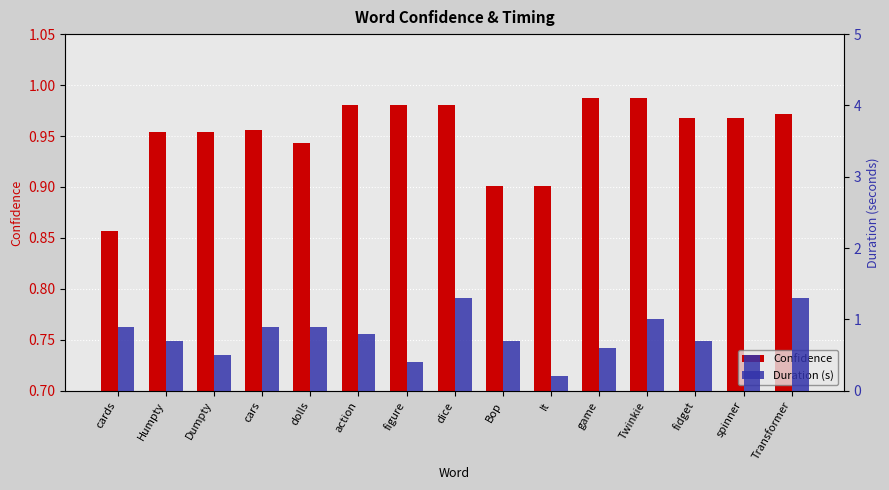

What is the label of the 8th bar from the right?

dice